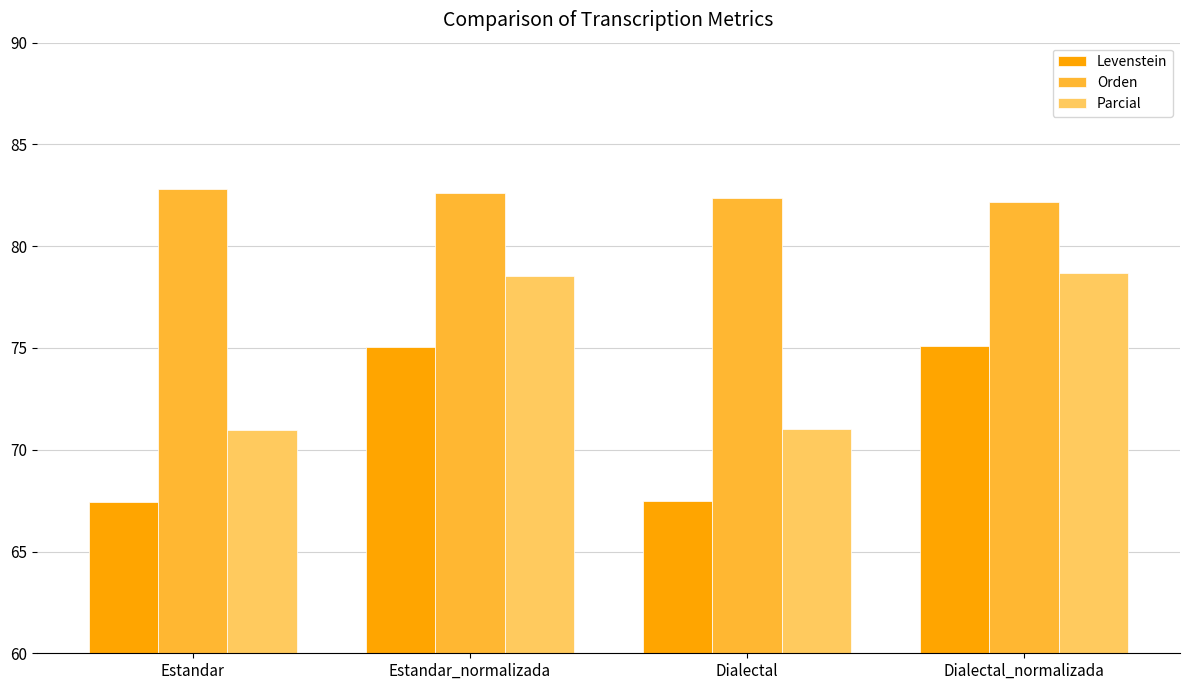

Is the value of Levenstein at Estandar greater than the value of Parcial at Dialectal?

No